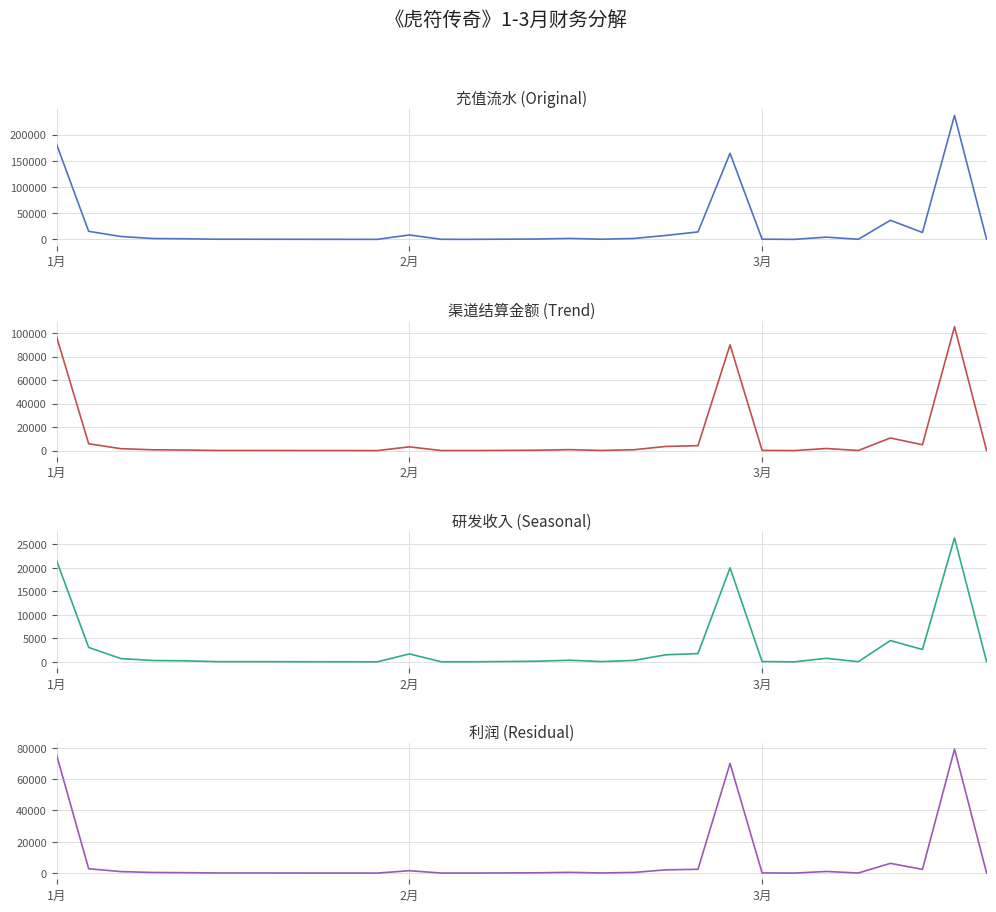

Where is the first local maximum for 研发收入?

2月